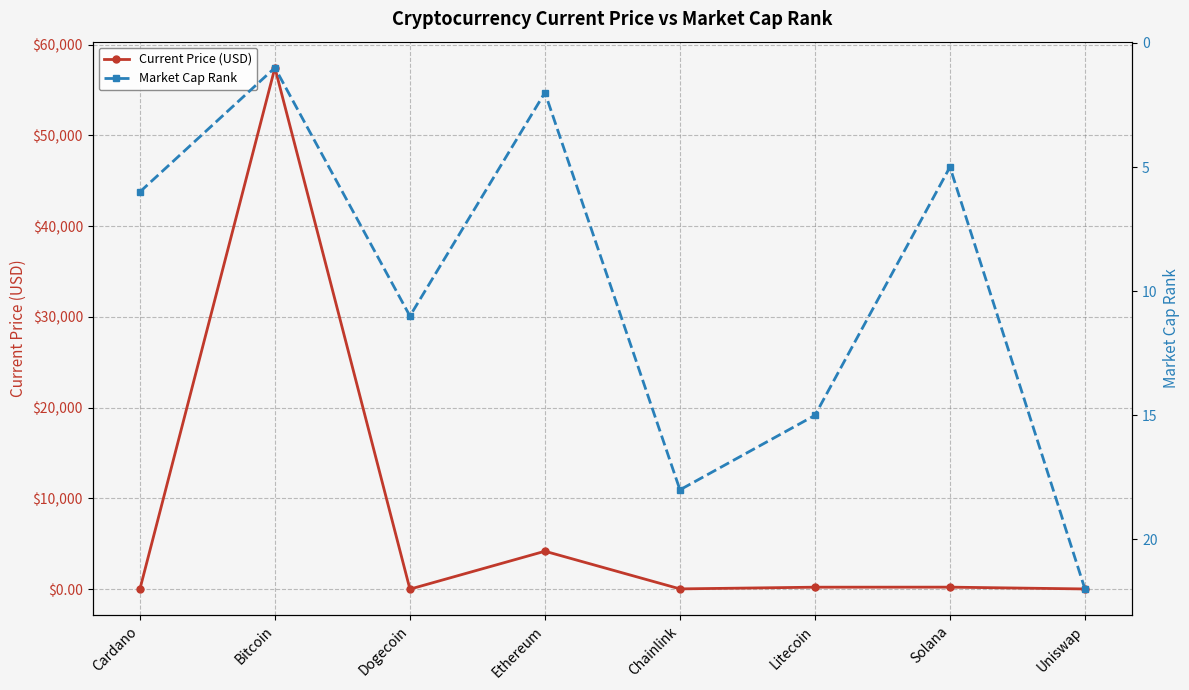

Is it true that Current Price (USD) equals 220.3 at Solana?

True